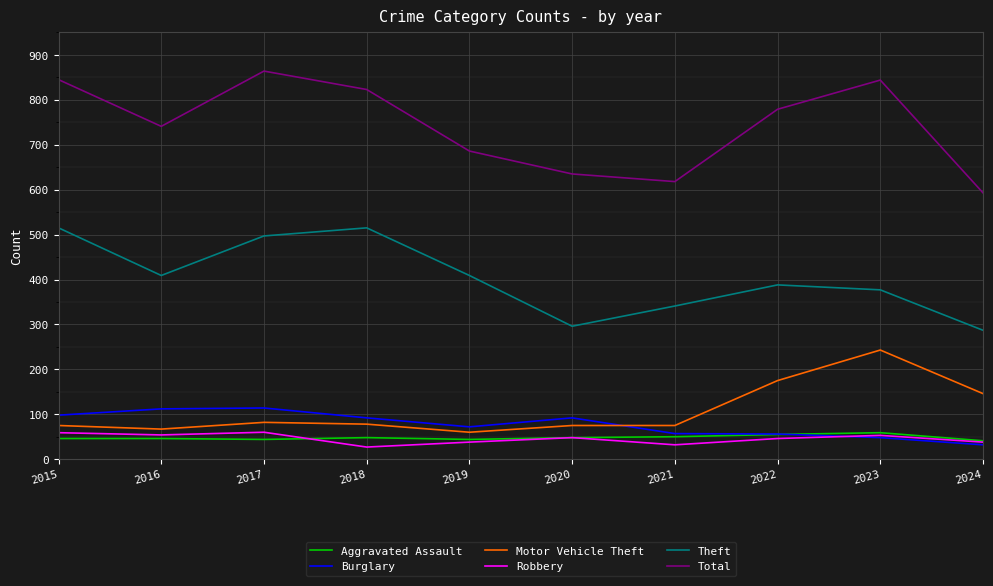

How many series are shown in this chart?

6